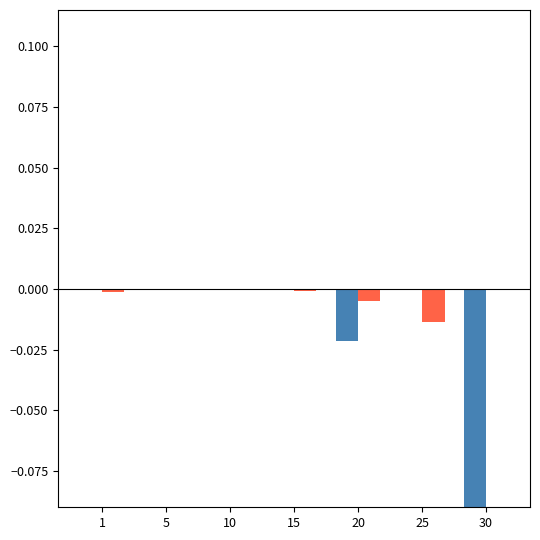

True or false: LeveProfitHQ has a value of 0.0 at 5.

True